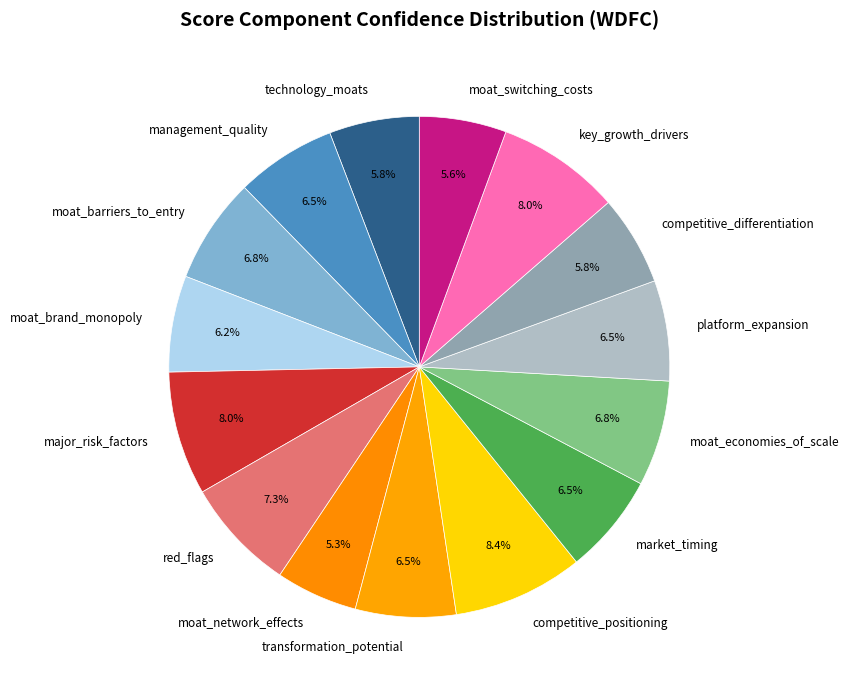

True or false: market_timing accounts for 1% of the total.

False